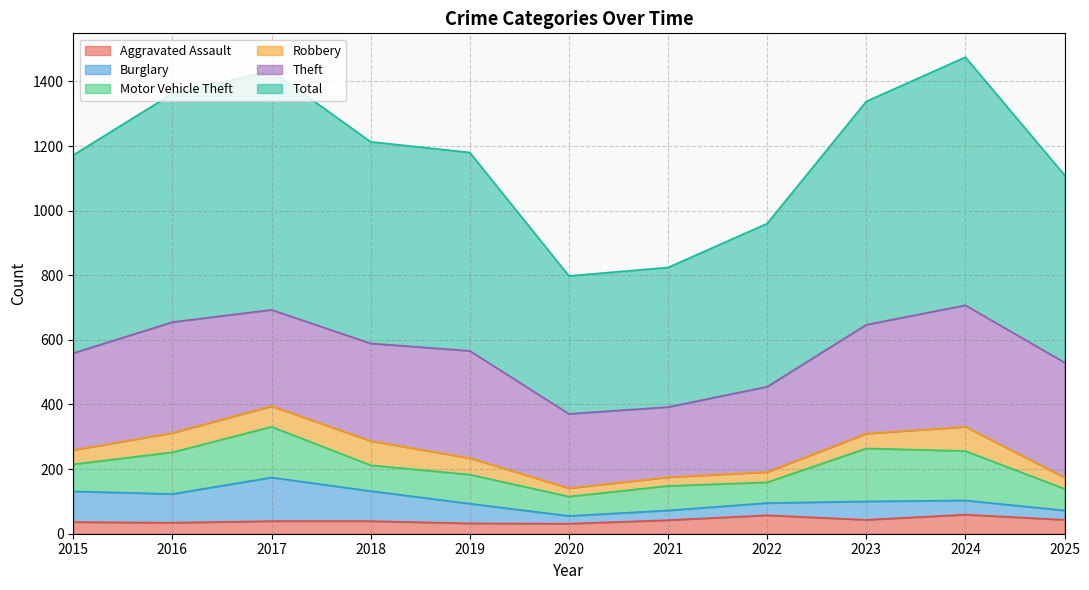

True or false: Total has more than 2 interior local peaks.

False